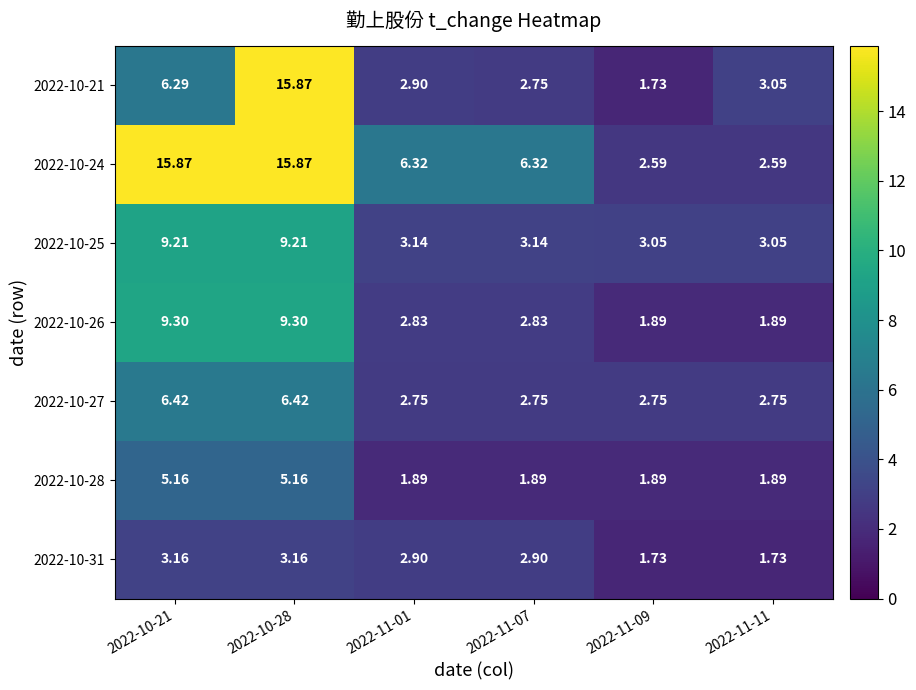

Is the value of 2022-10-25 at 2022-11-01 greater than the value of 2022-10-24 at 2022-11-07?

No